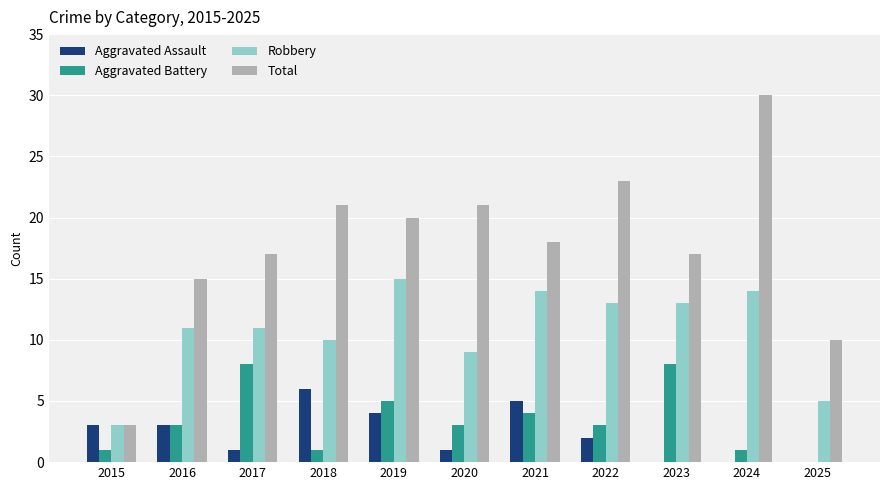

Are the bars grouped side by side (vs. stacked)?

Yes